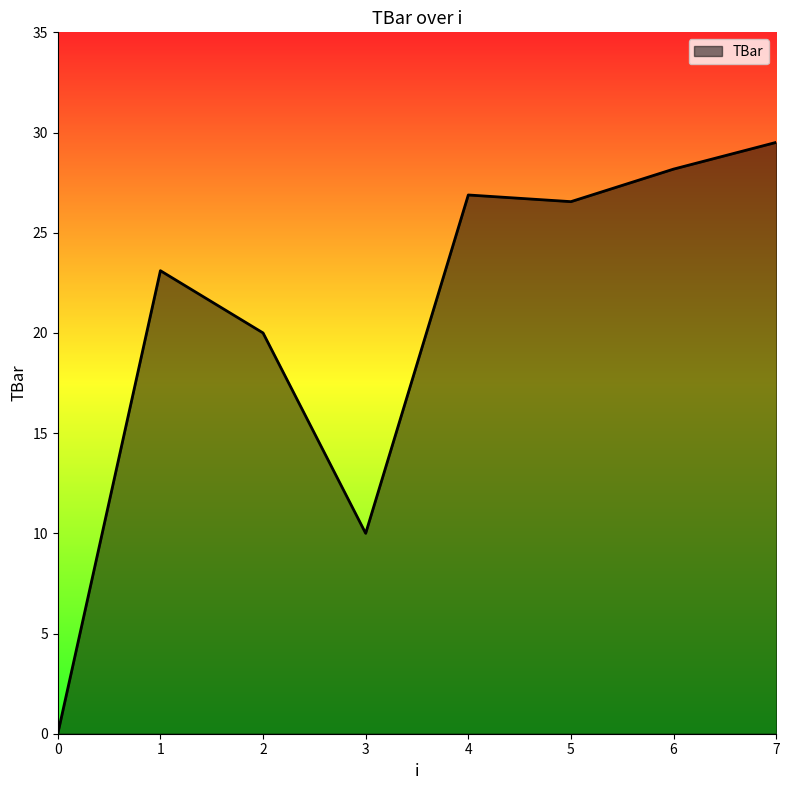

Between 2 and 6, which is larger?

6